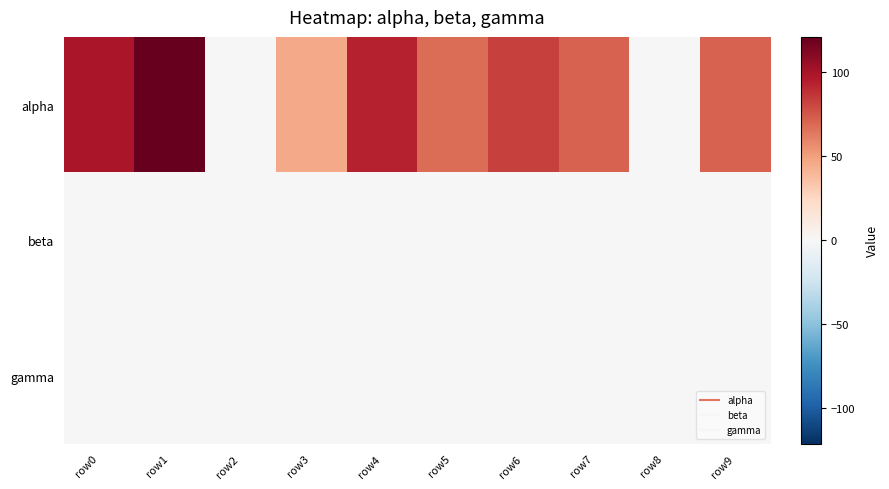

Between row7 and row0, which is larger?

row0